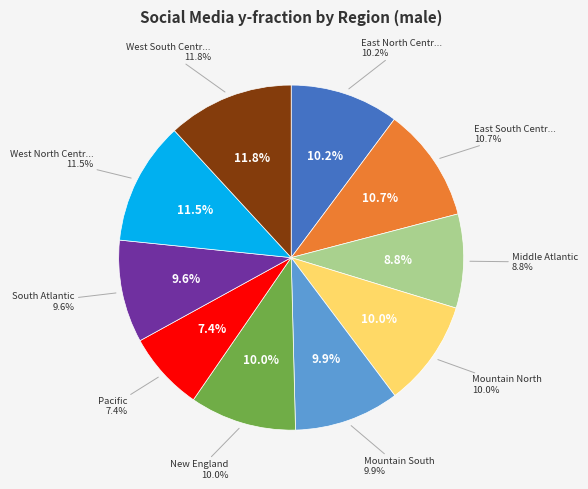

To the nearest percent, what percentage of the pie is West North Central?

12%